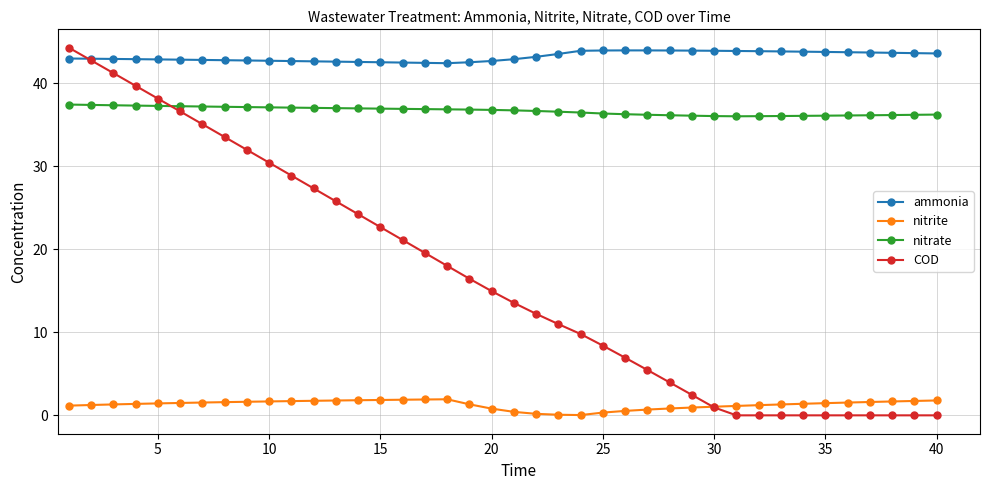

Does the chart display data point markers on the line(s)?

Yes